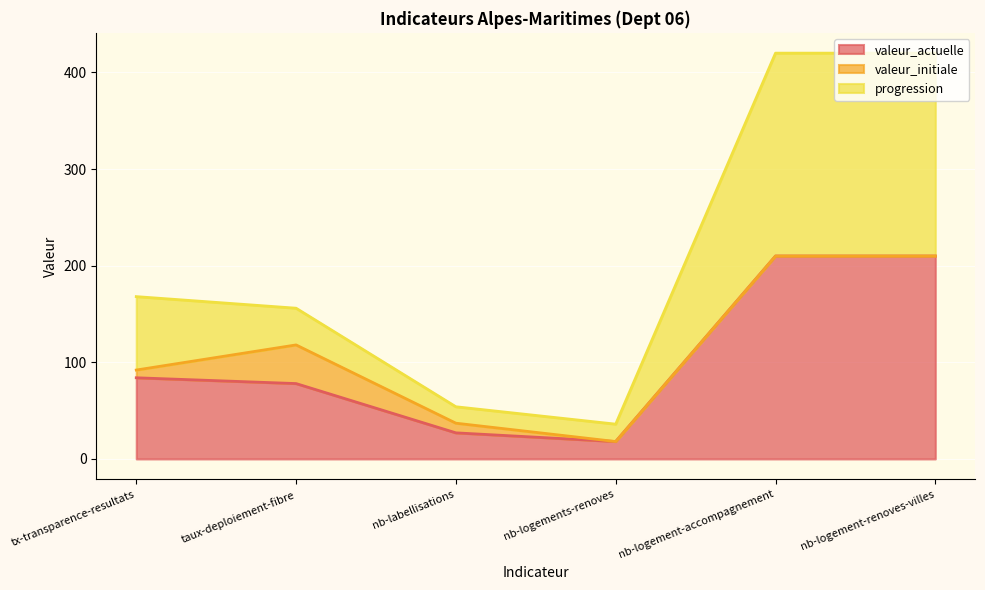

True or false: progression and valeur_actuelle intersect in this chart.

False